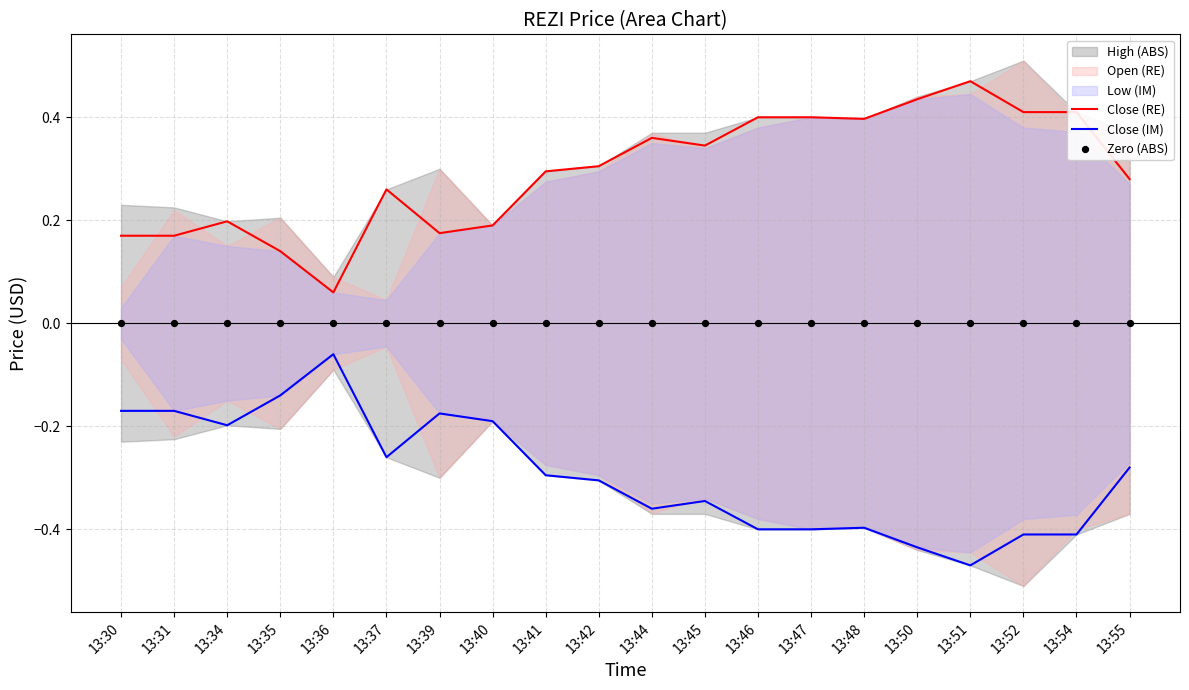

Which series has the largest total across all categories?

Close (RE)